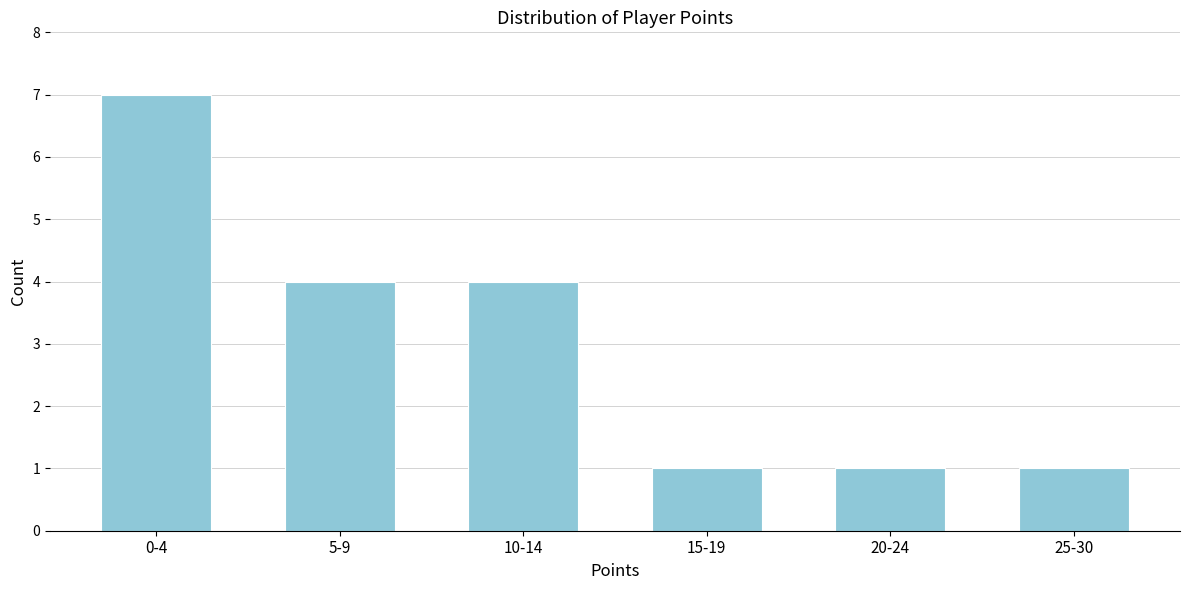

Reading left to right, what are all the values shown in this chart?

0-4=7	5-9=4	10-14=4	15-19=1	20-24=1	25-30=1